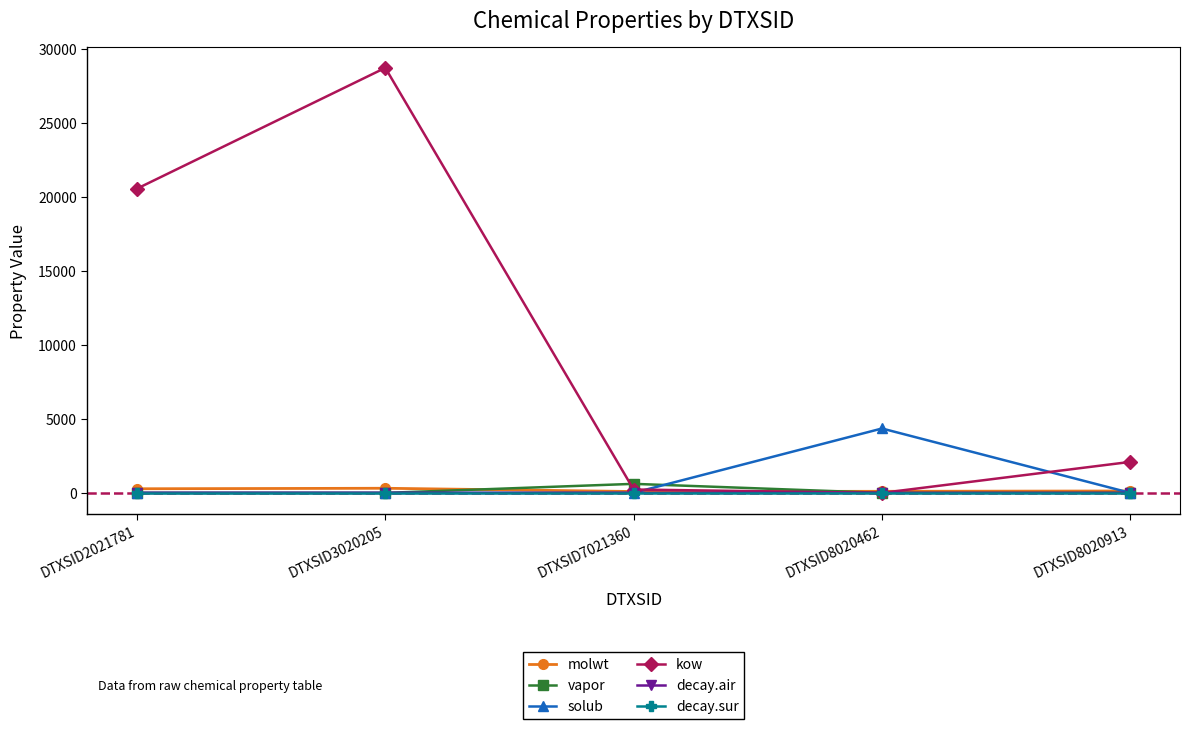

True or false: decay.air and decay.sur cross at least once.

False